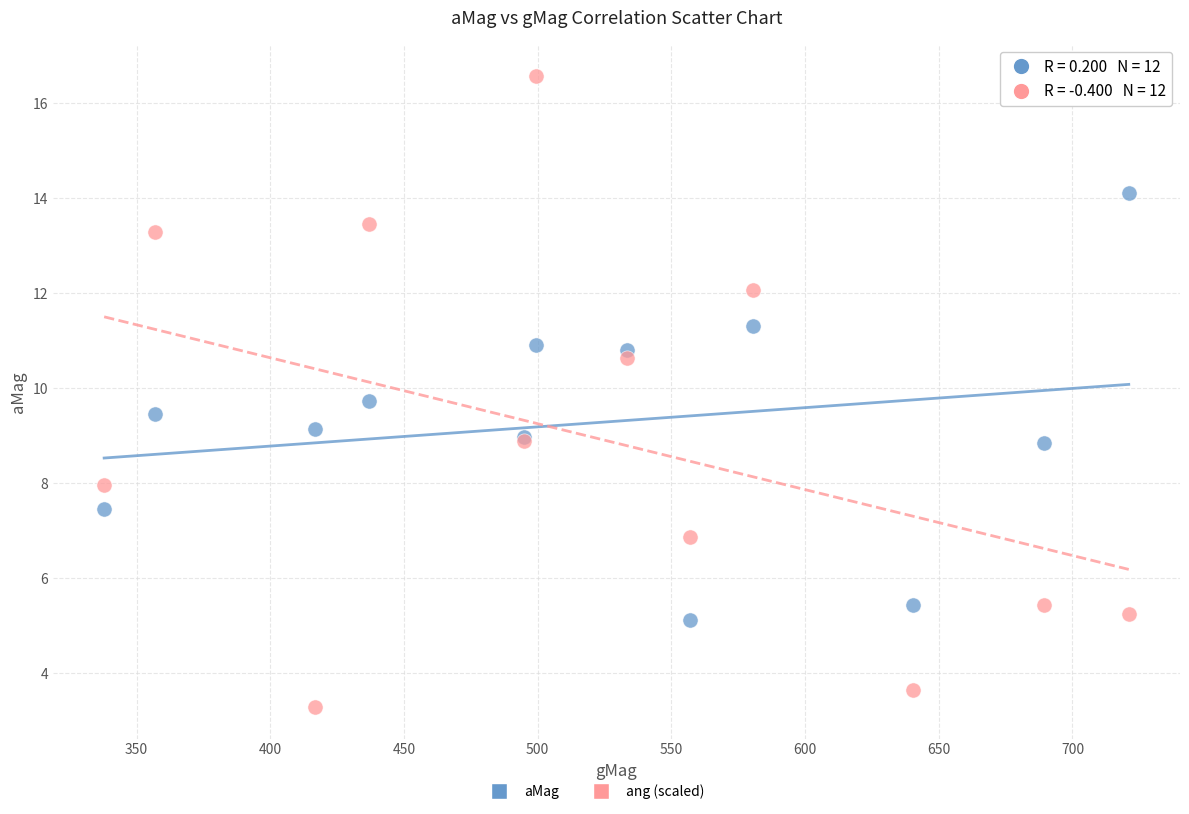

Which series reaches the minimum Y coordinate?

ang (scaled)